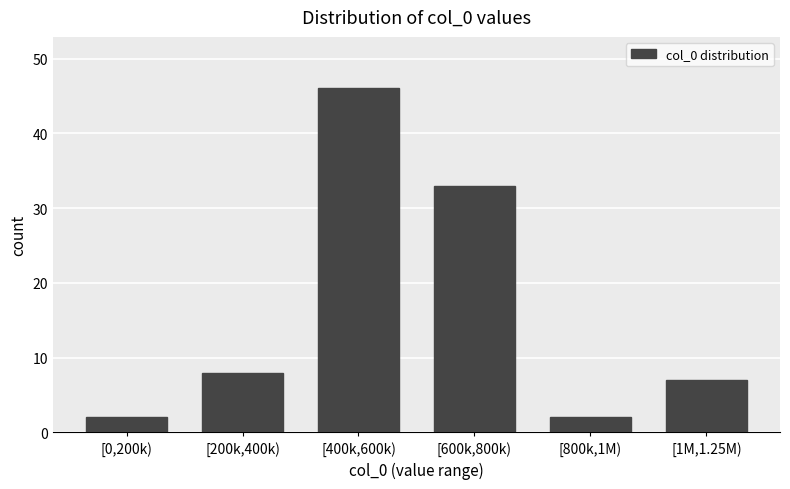

Reading left to right, transcribe all the data shown in this chart.

[0,200k)=2	[200k,400k)=8	[400k,600k)=46	[600k,800k)=33	[800k,1M)=2	[1M,1.25M)=7